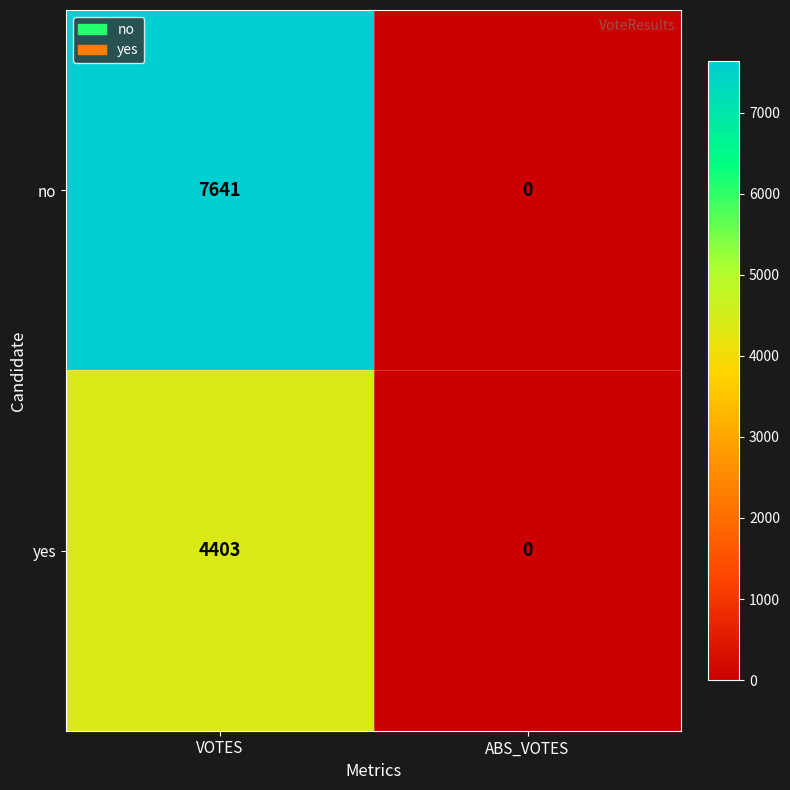

Rank the series by their maximum value, from lowest to highest.

yes, no